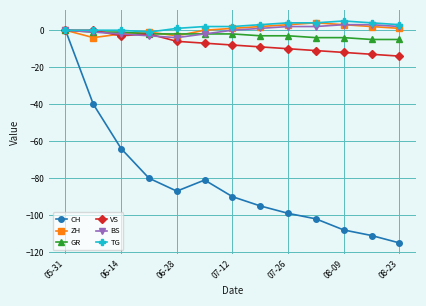

How many distinct data groups are displayed?

6